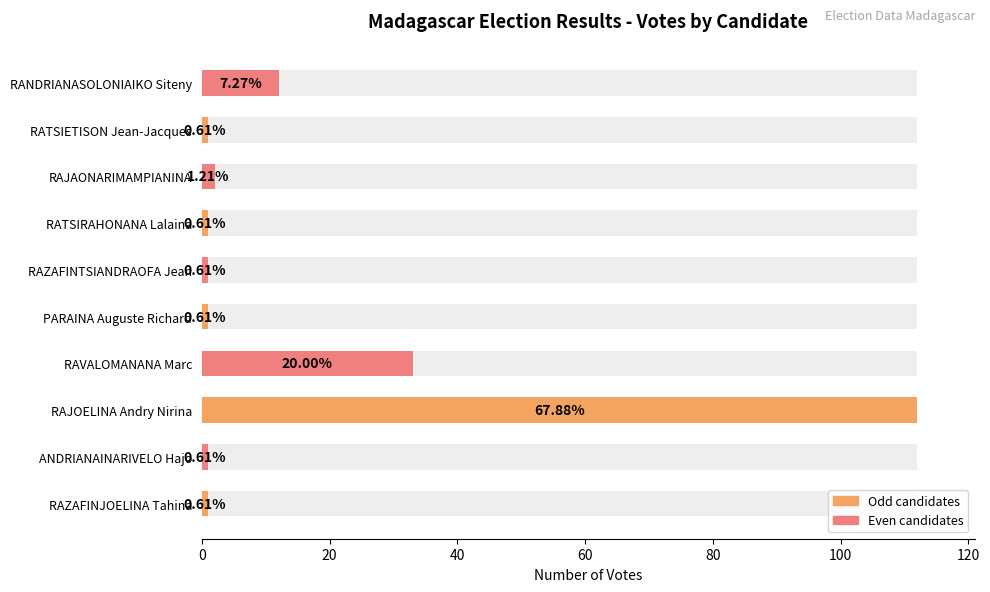

The value at RAJOELINA Andry Nirina is 112. True or false?

True